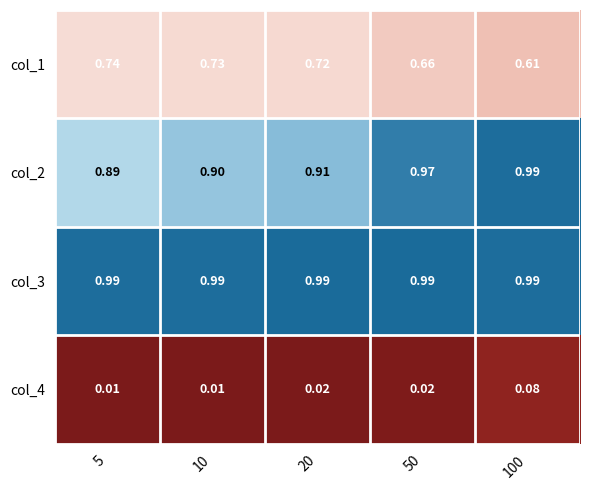

Is the value of col_3 at 100 greater than the value of col_1 at 10?

Yes